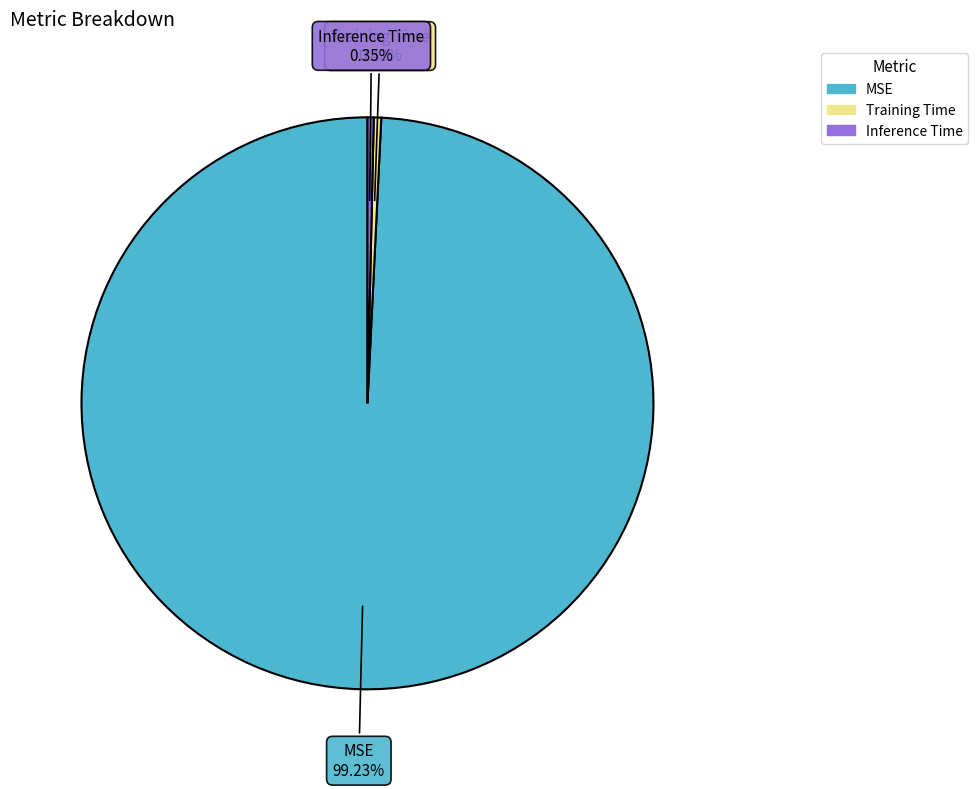

Which category has the biggest portion of the pie?

MSE